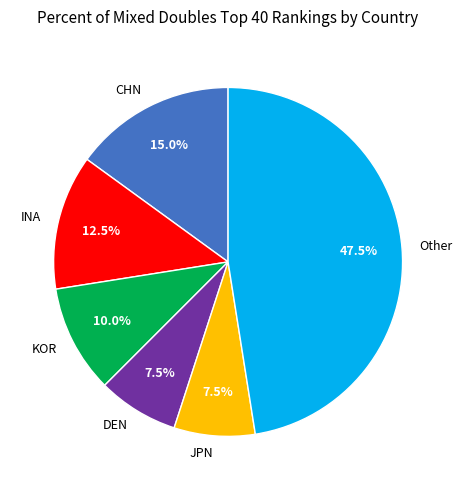

Is there a majority slice in this chart?

No